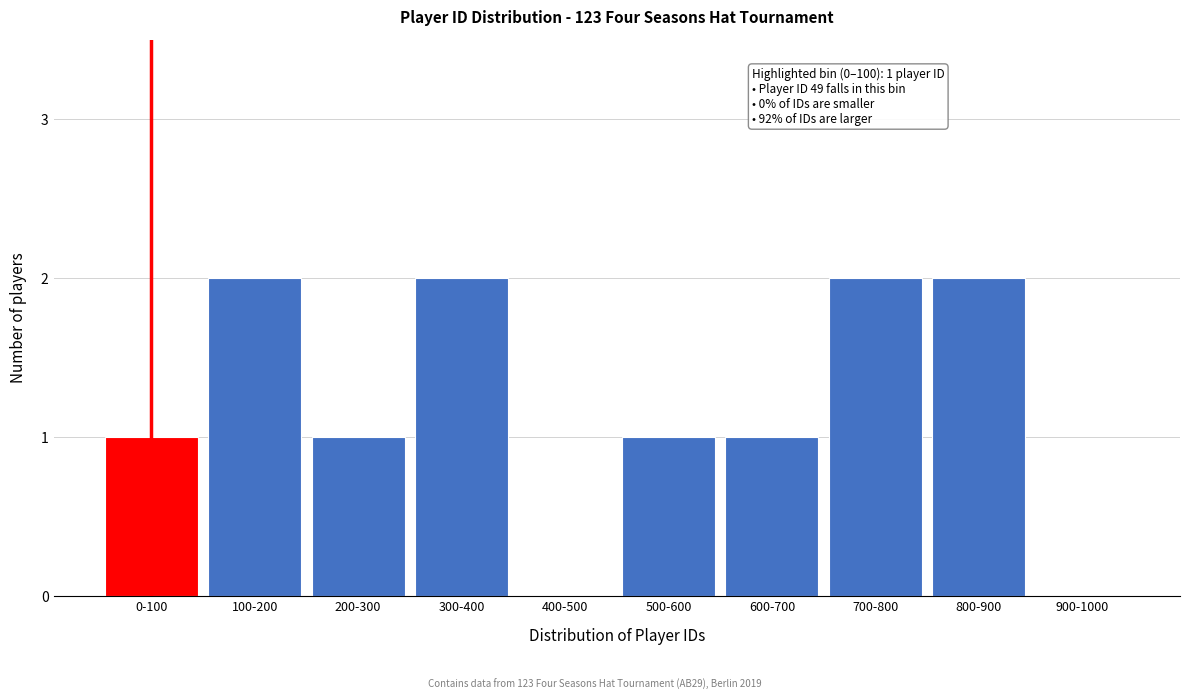

Reading left to right, extract all data points from this chart.

0-100=1	100-200=2	200-300=1	300-400=2	400-500=0	500-600=1	600-700=1	700-800=2	800-900=2	900-1000=0